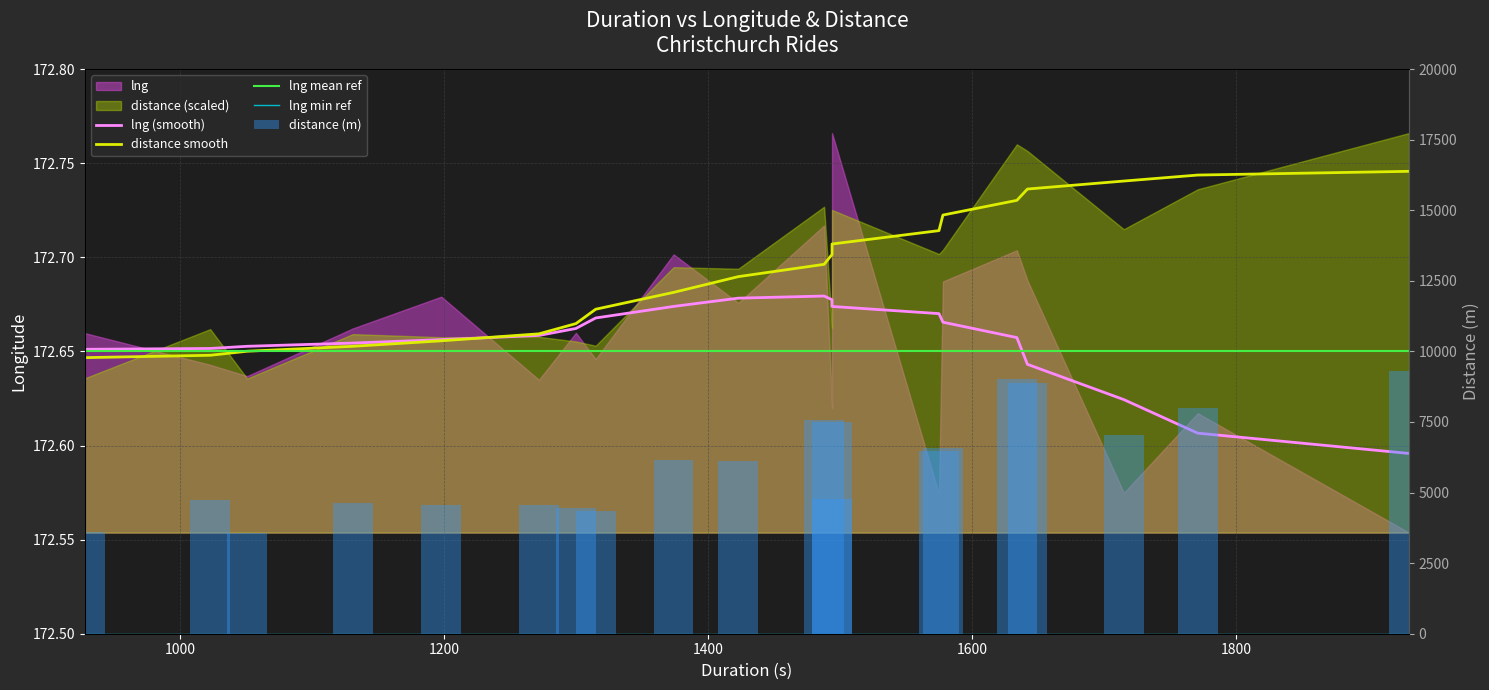

The value at 1272 is 2497. True or false?

False